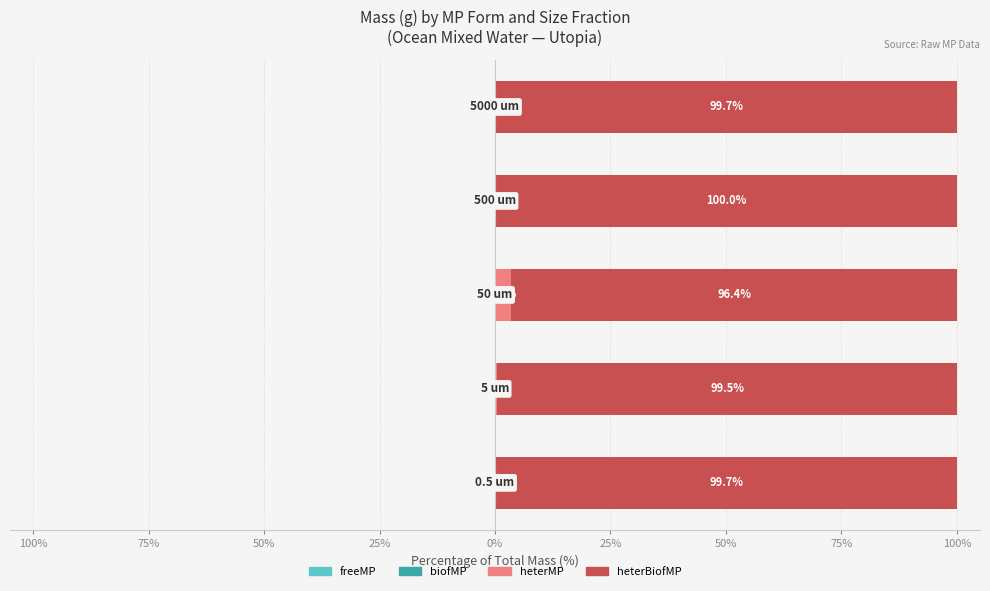

True or false: heterBiofMP has a value of 34.8 at 75%.

False